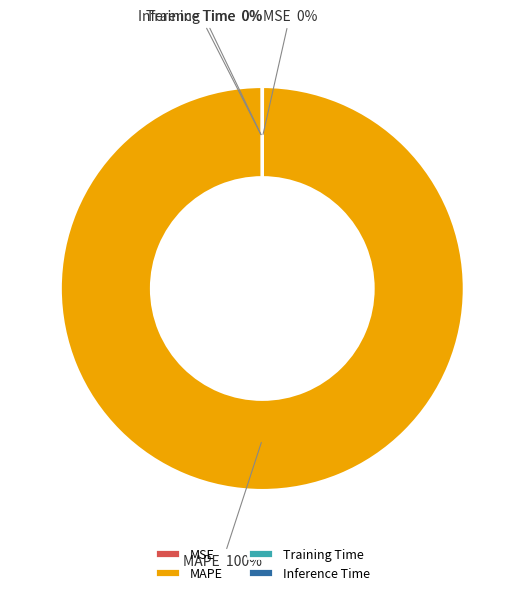

Which slice represents more than half of the pie?

MAPE